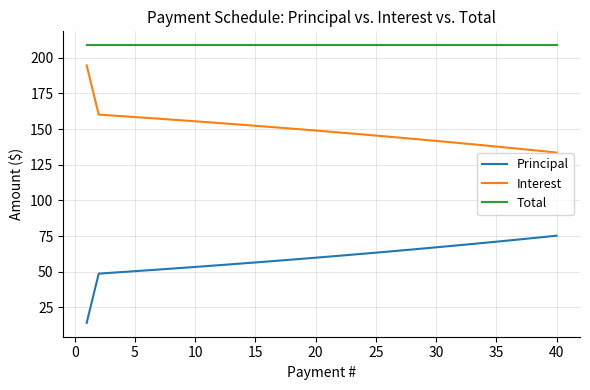

True or false: Total and Interest cross at least once.

False